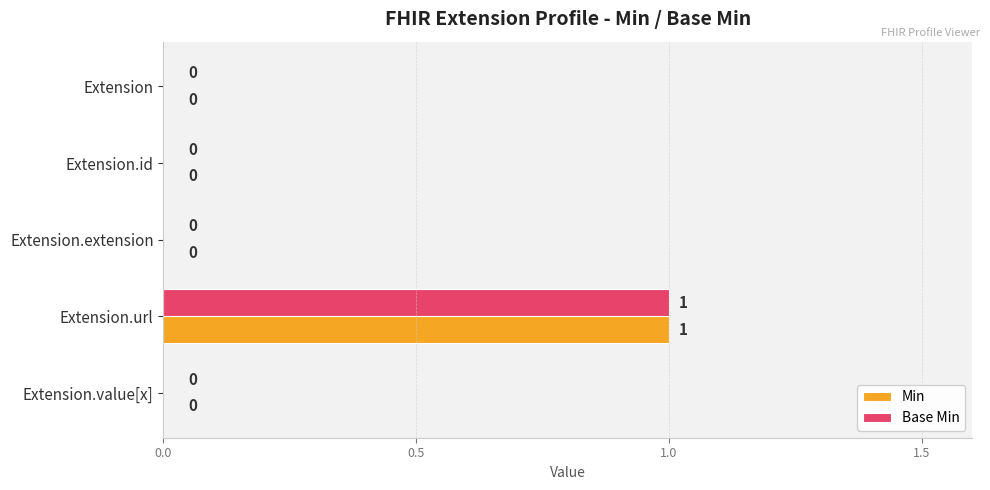

At which label does Base Min reach its peak?

Extension.url